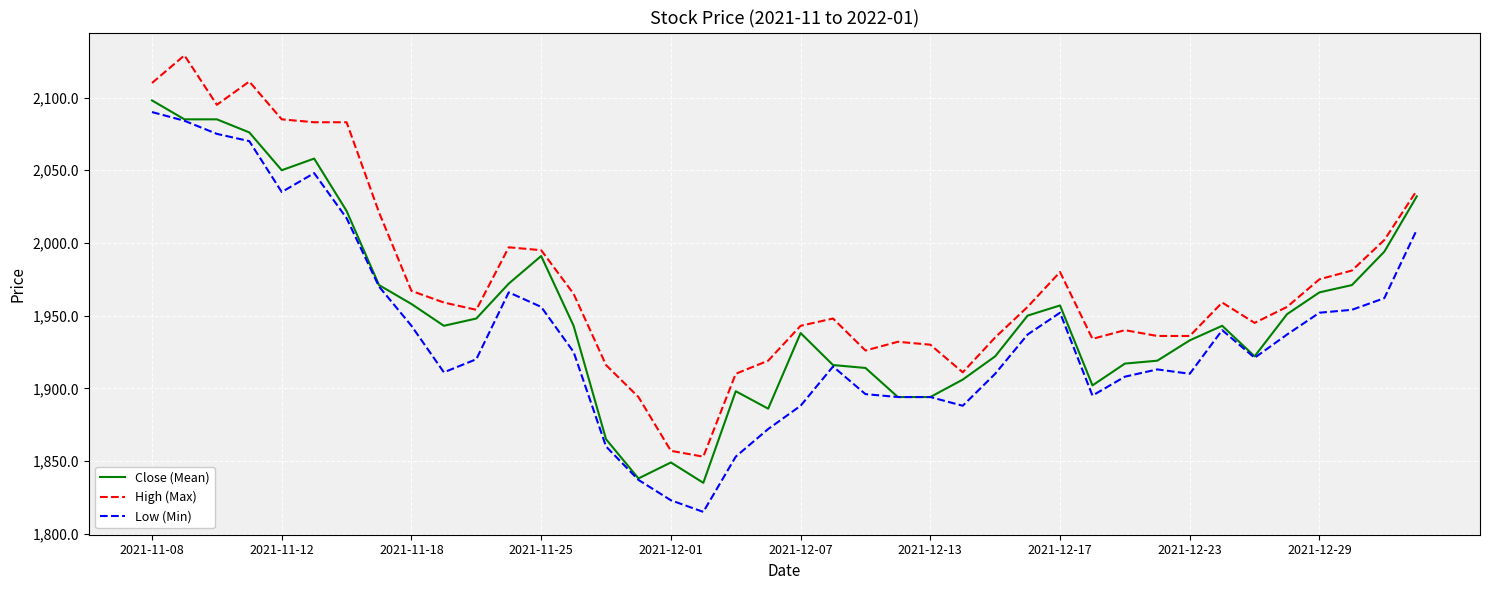

What is the sum of all Close (Mean) values?

78112